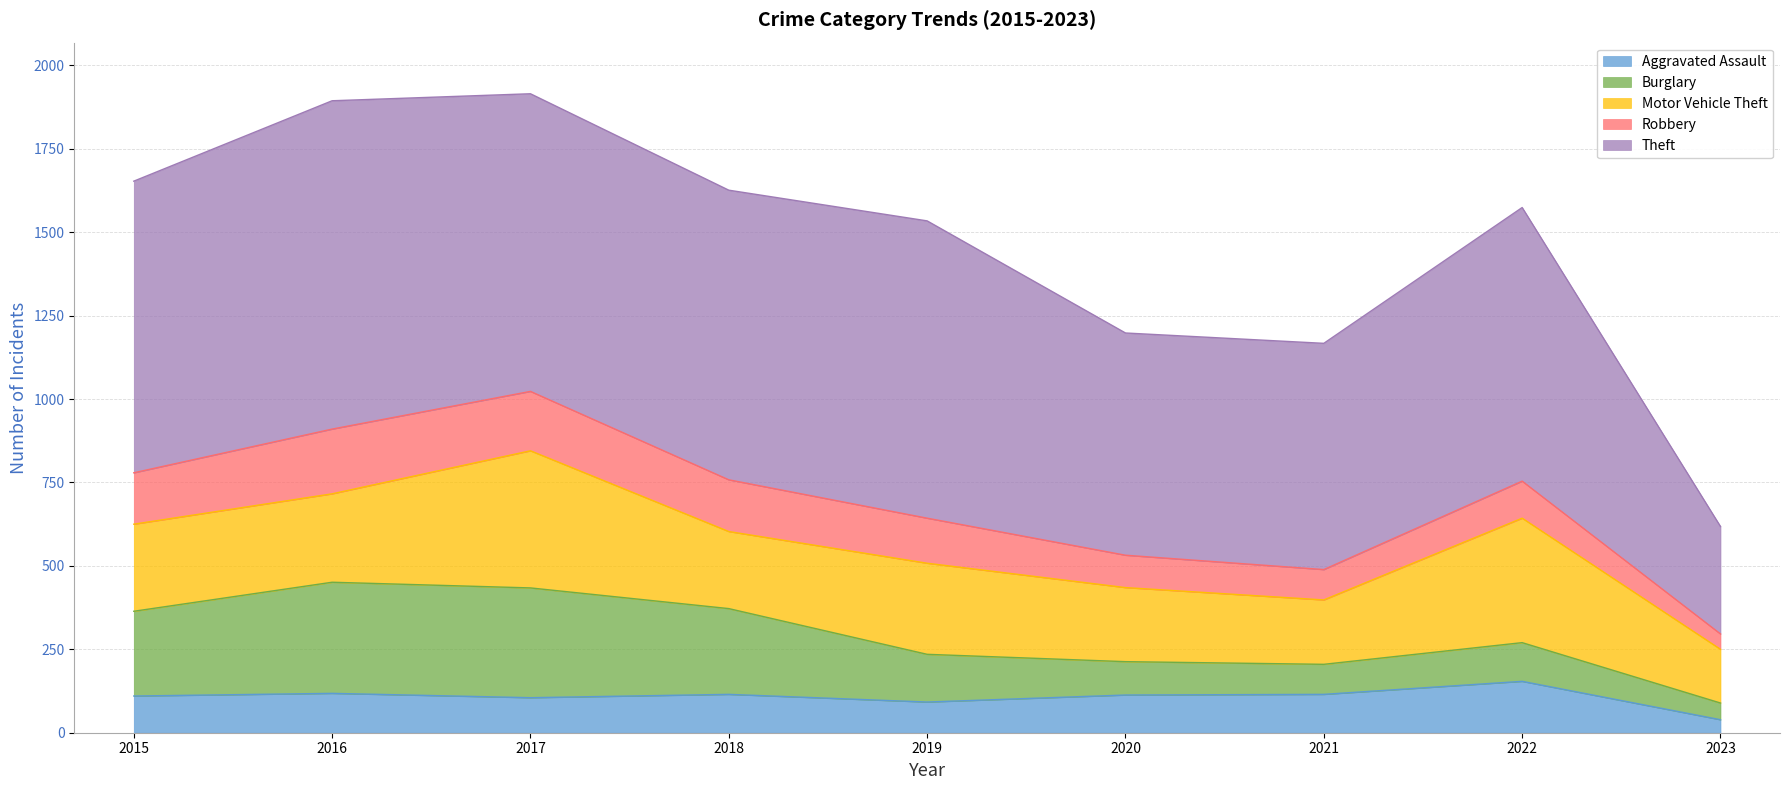

How many interior local peaks does the Aggravated Assault series have?

3